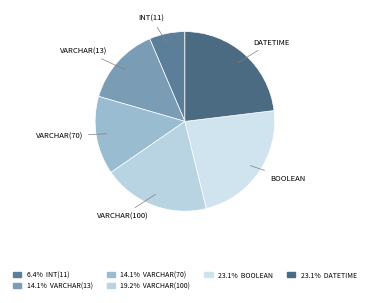

Does DATETIME represent more than half of the total?

No